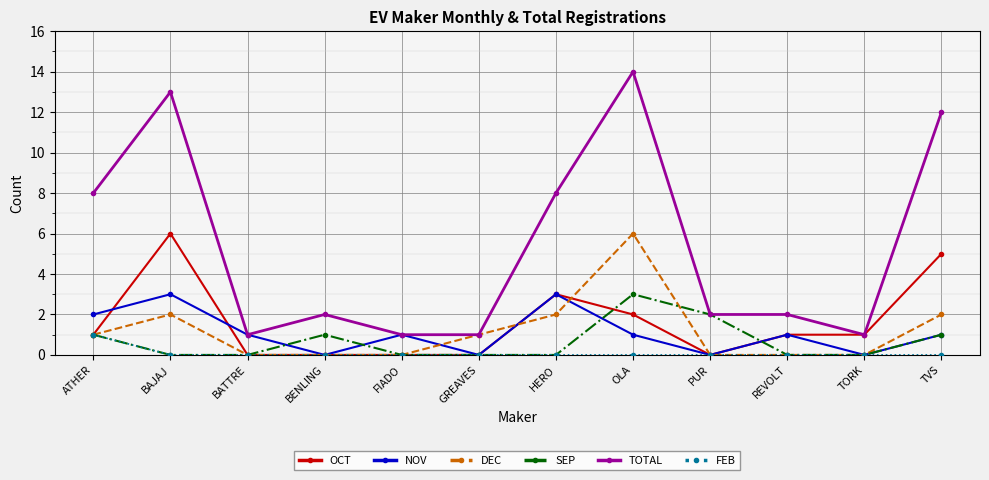

Count the number of data series in this chart.

6